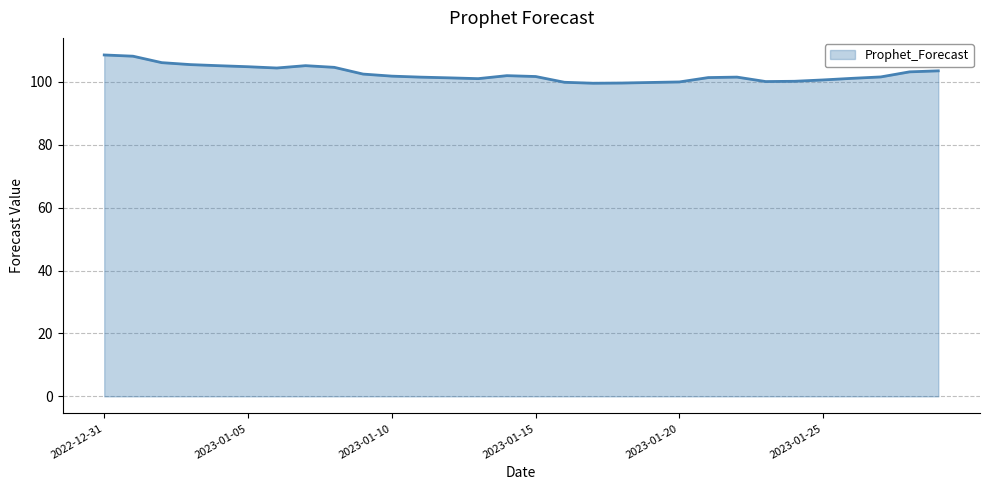

What is the maximum value shown in the chart?

108.5